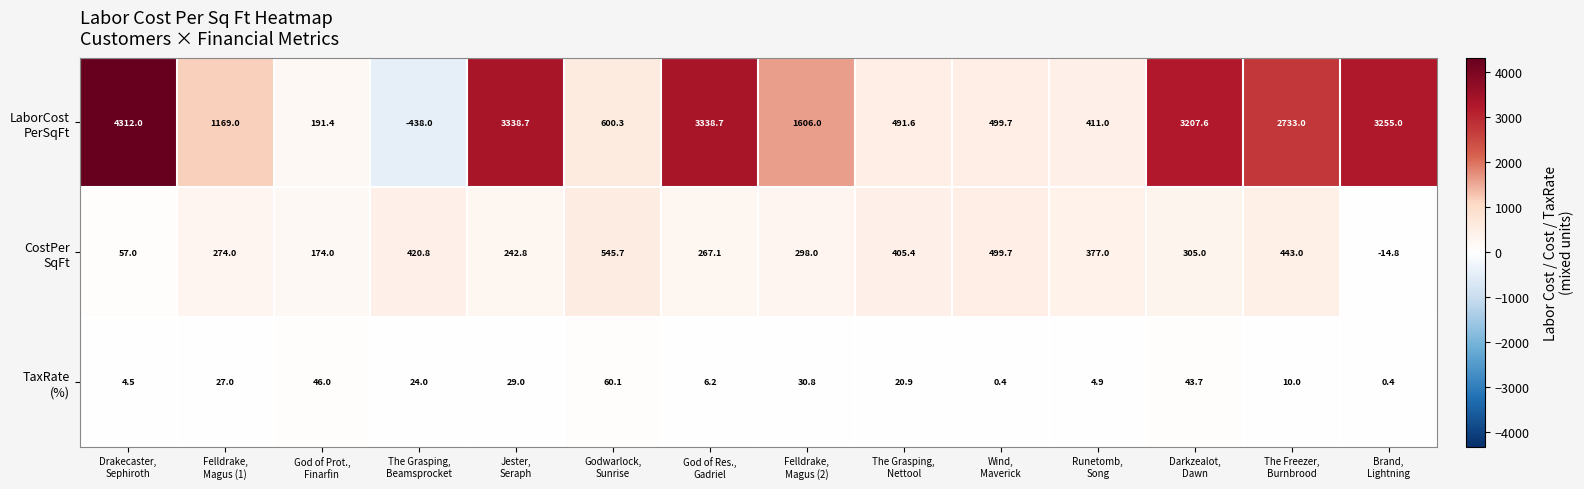

How many series are shown in this chart?

3